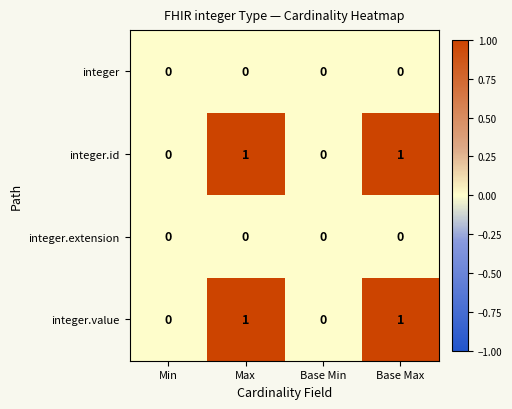

Reading right to left, list all the values displayed in this chart.

integer: 0	0	0	0
integer.id: 1	0	1	0
integer.extension: 0	0	0	0
integer.value: 1	0	1	0